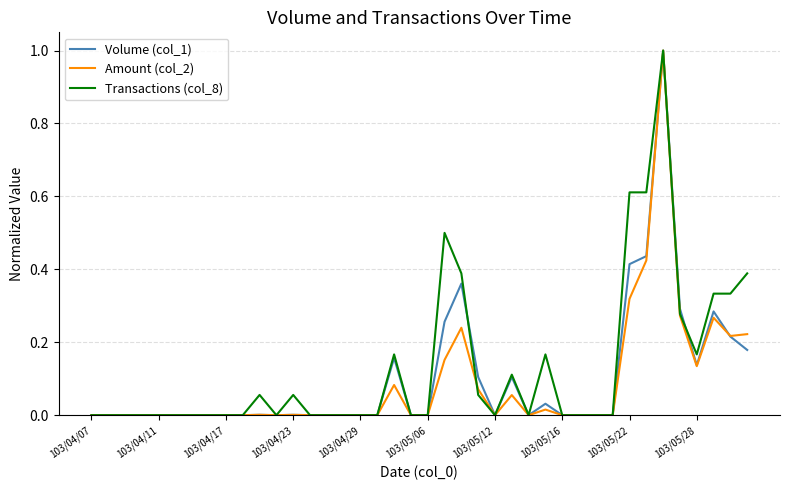

What are all the series names shown in the legend?

Volume (col_1), Amount (col_2), Transactions (col_8)